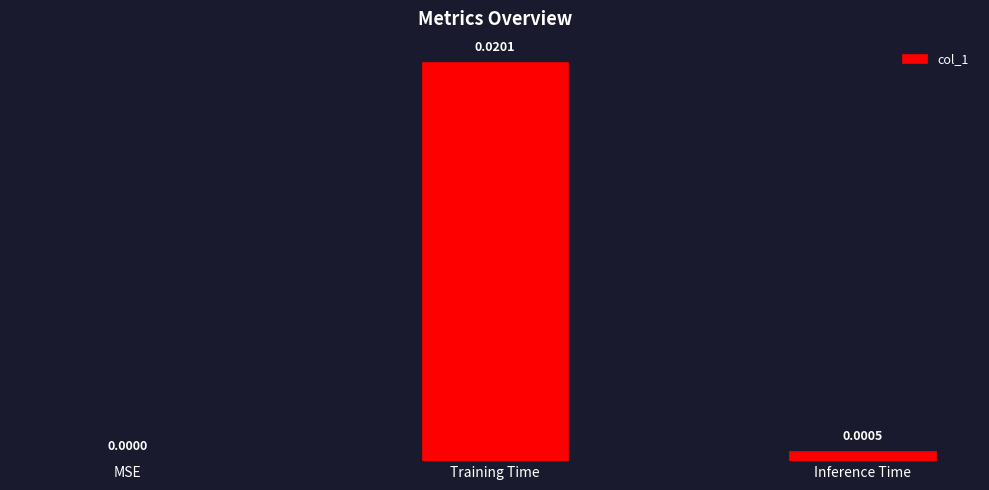

Where is the data nearest to the value 0?

MSE